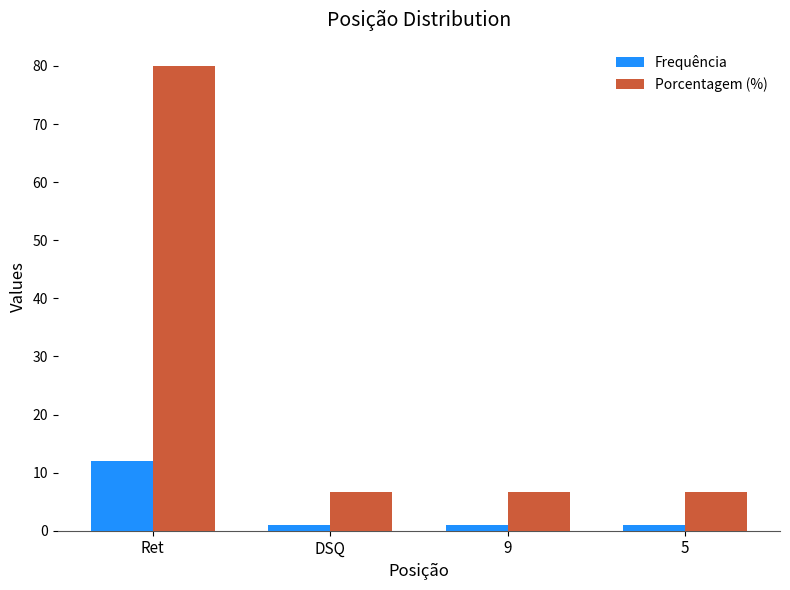

True or false: Frequência has a value of 5.8 at Ret.

False